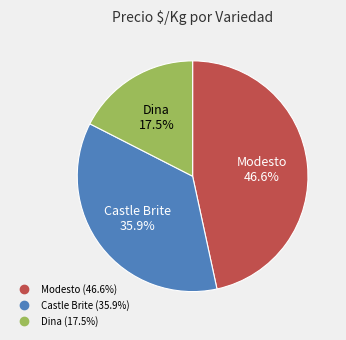

Is there a majority slice in this chart?

No